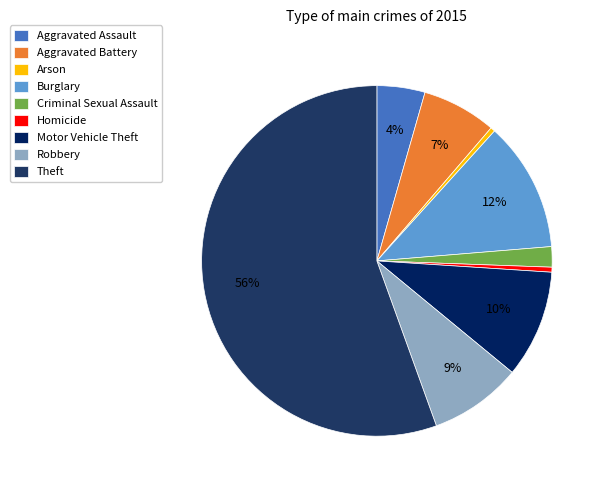

Is there any slice that represents more than half of the pie?

Yes